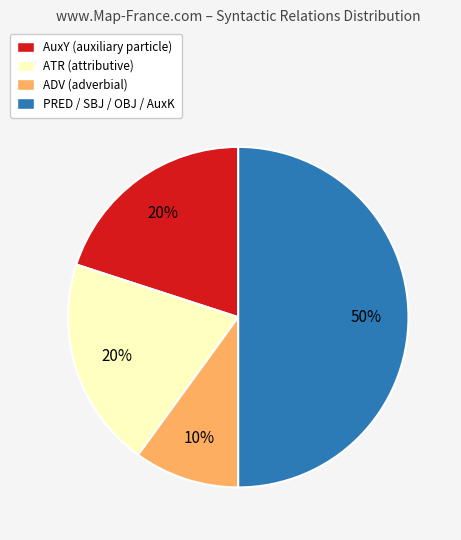

What is the largest slice in the pie chart?

PRED / SBJ / OBJ / AuxK